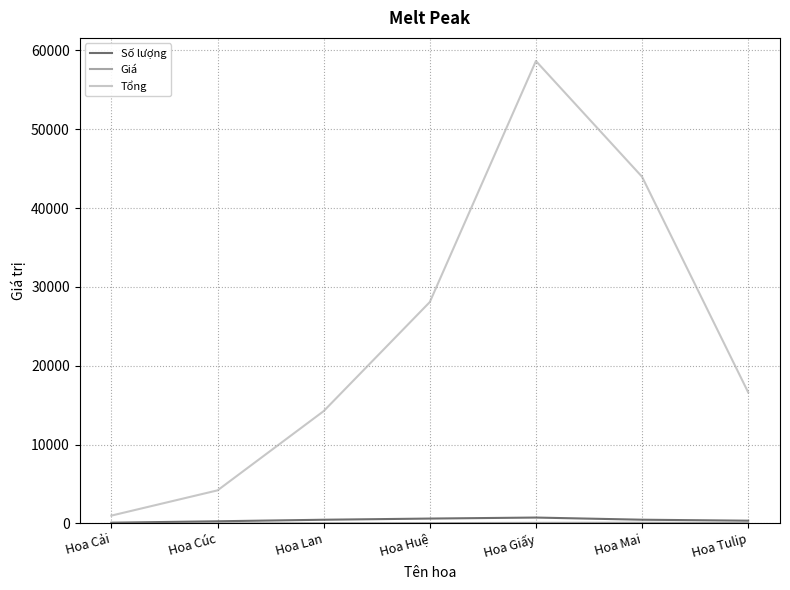

How many distinct data groups are displayed?

3